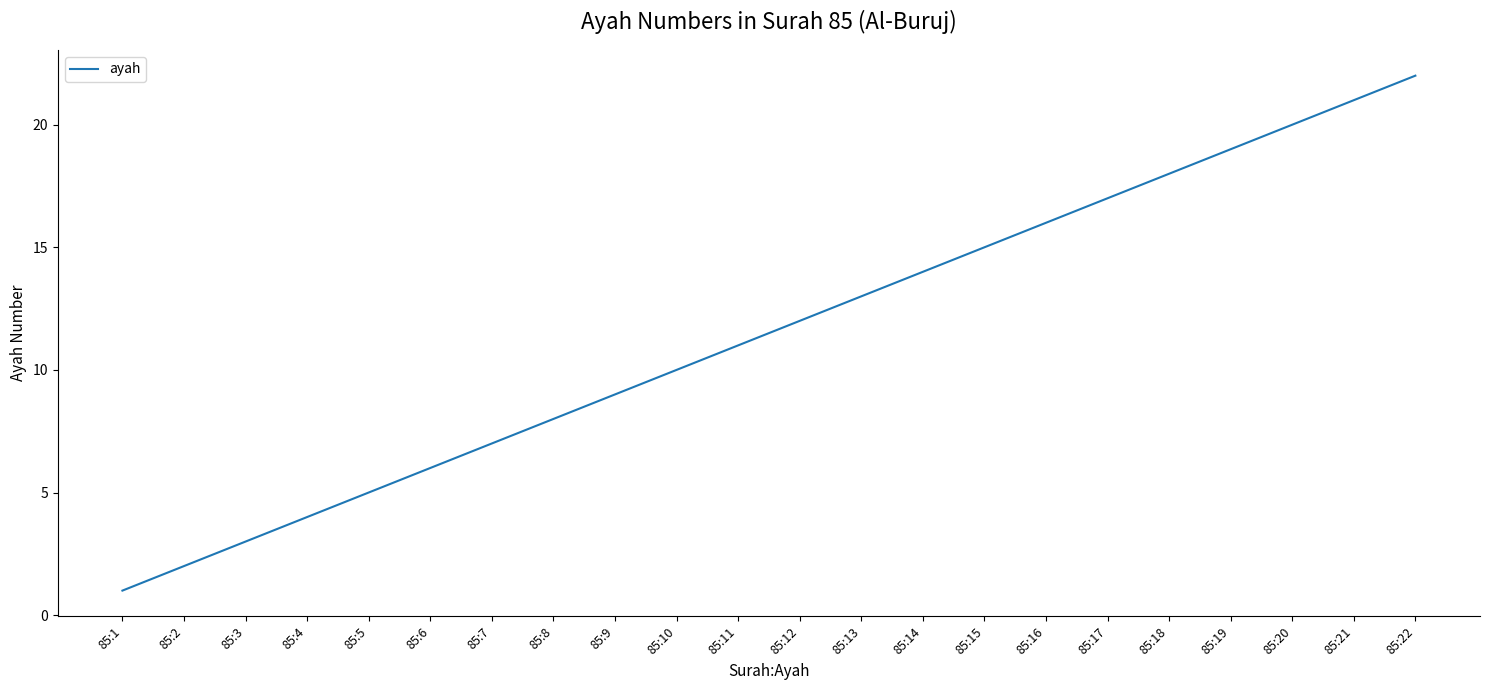

True or false: the data shows 11 at 85:16.

False